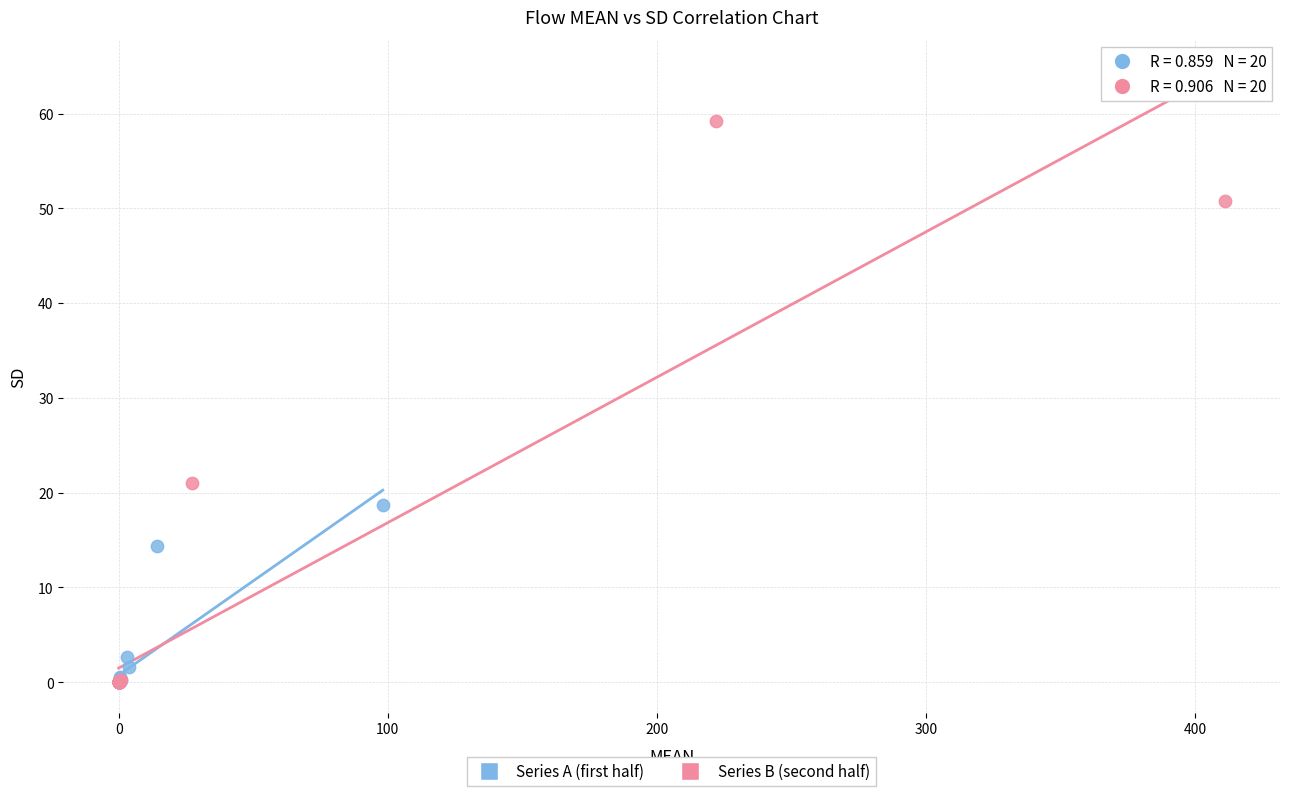

Which series reaches the maximum Y coordinate?

Series B (second half)